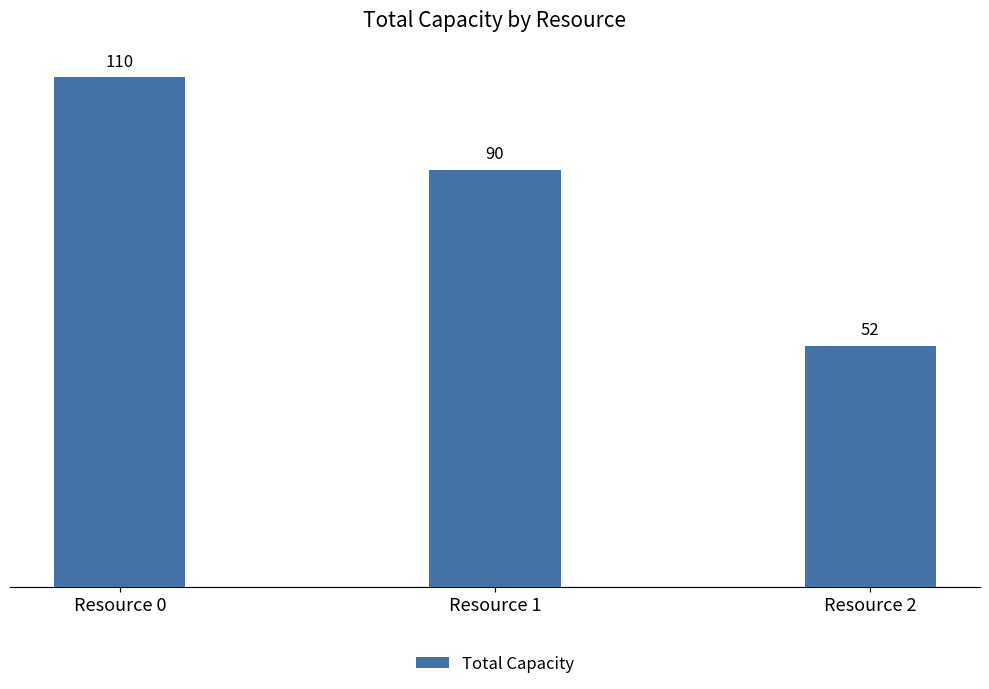

Between Resource 2 and Resource 1, which is larger?

Resource 1